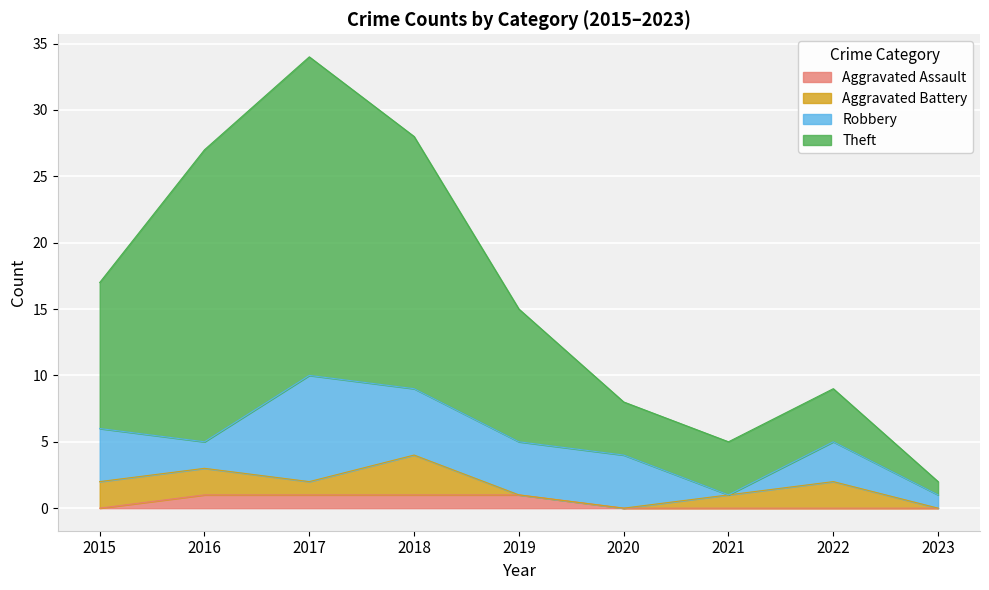

What is the total value across all series at 2020?

8